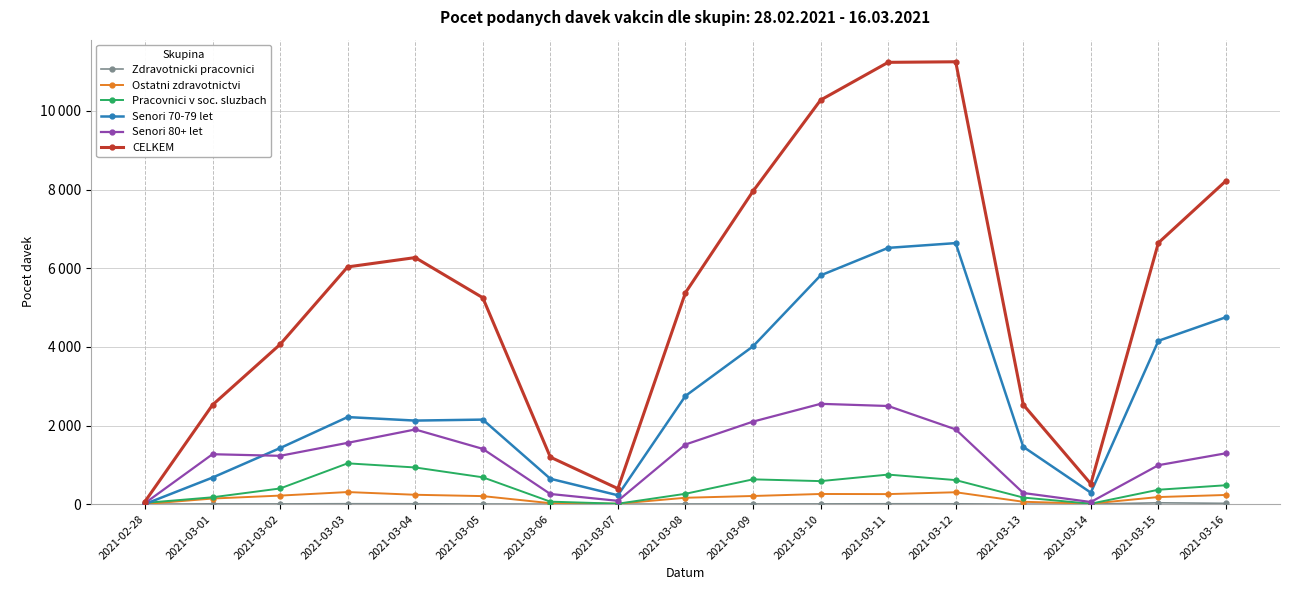

True or false: CELKEM and Zdravotnicki pracovnici intersect in this chart.

False